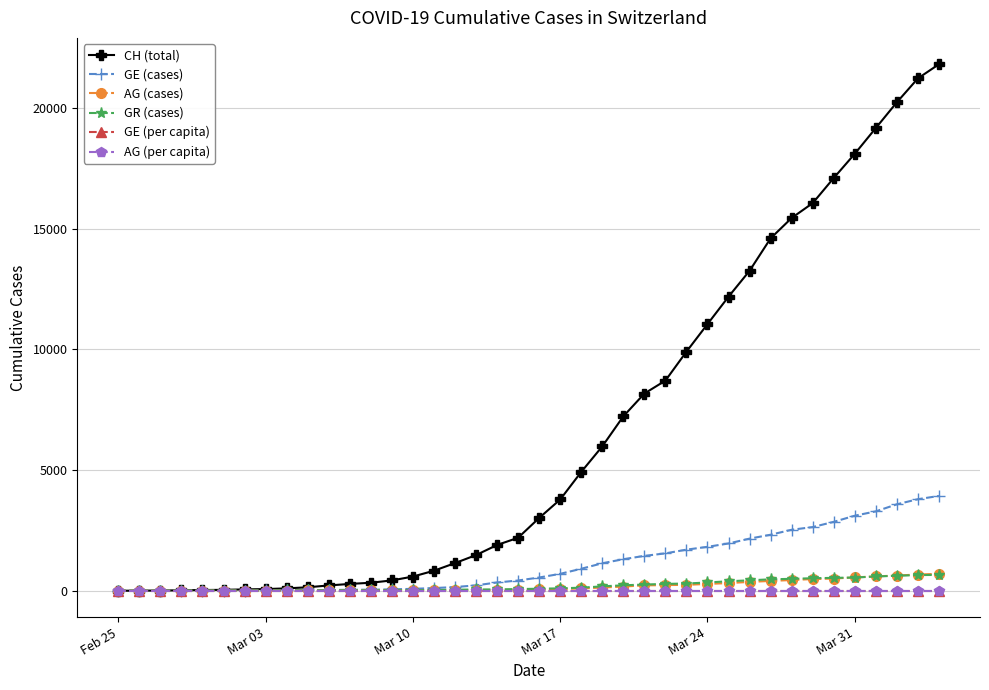

Which series has the largest total across all categories?

CH (total)